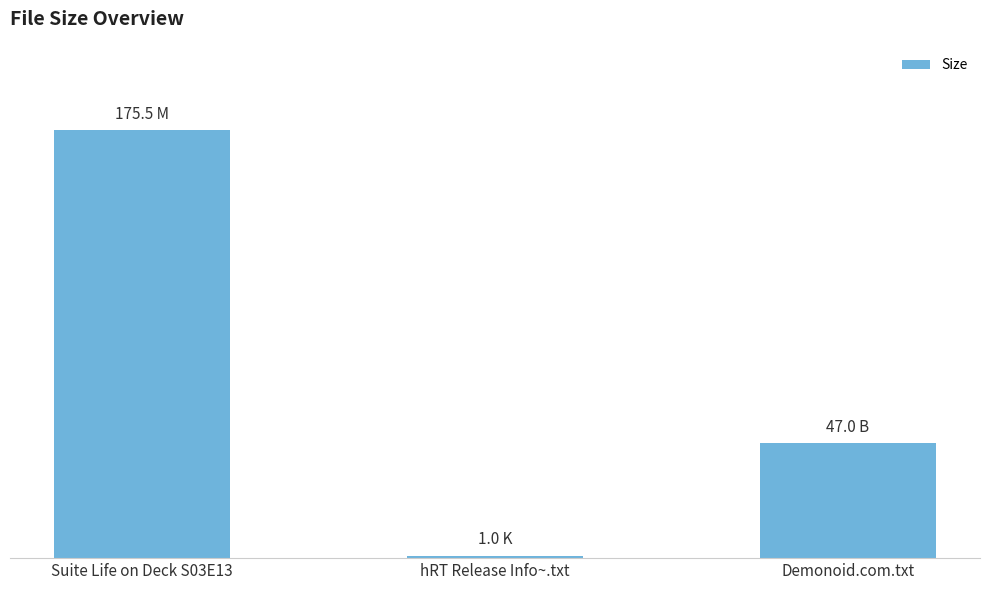

Which has a higher value, Demonoid.com.txt or hRT Release Info~.txt?

Demonoid.com.txt